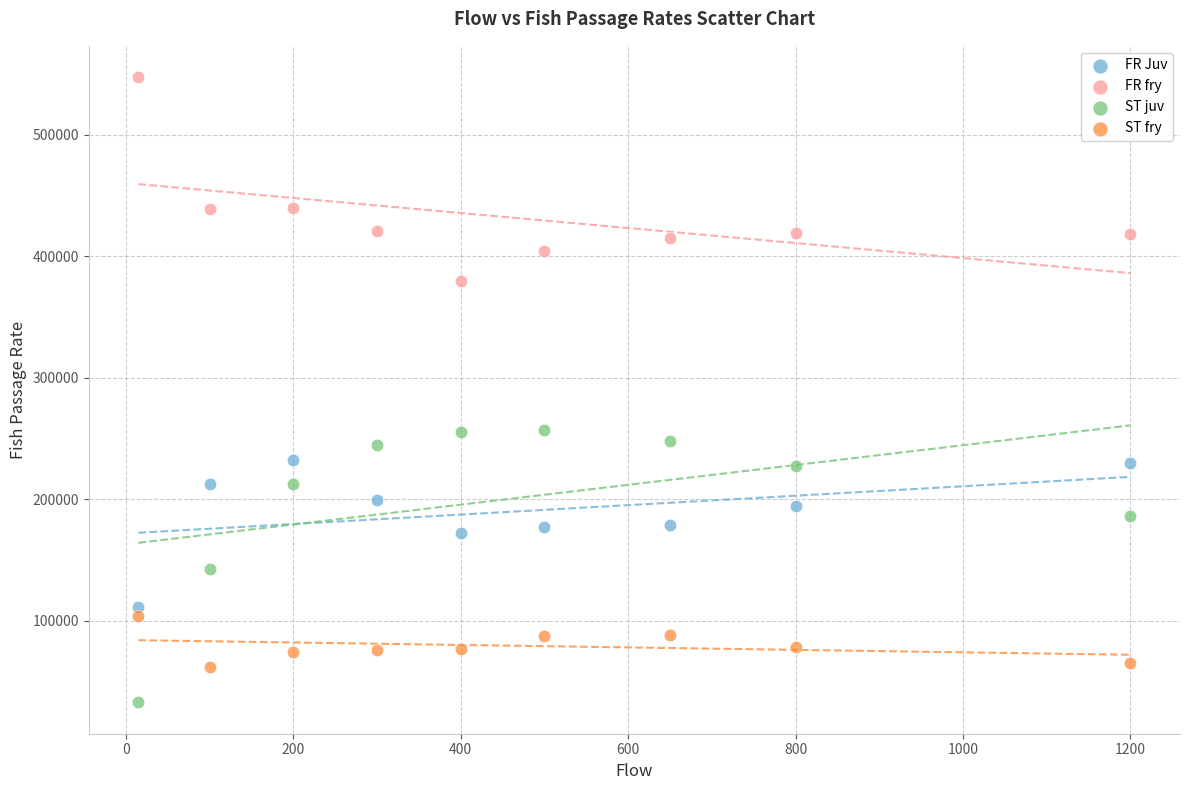

What is the X range (max minus min) for the scatter plot?

1185.0